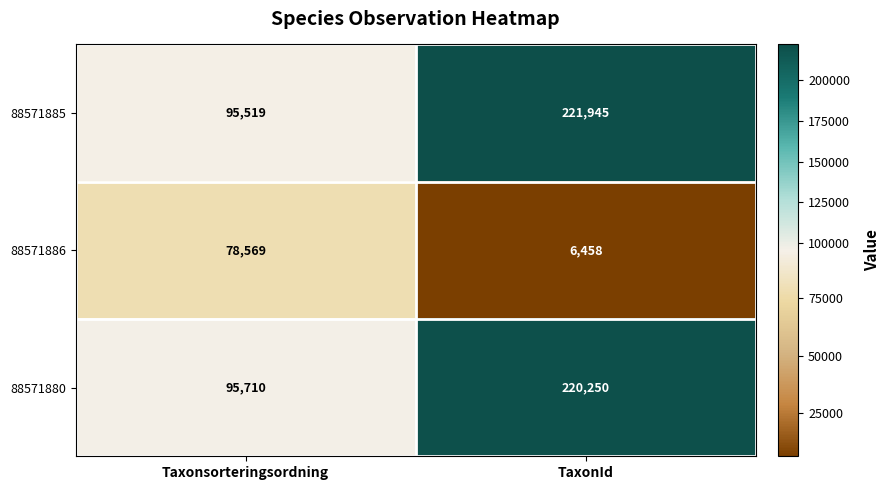

List the series in order of their peak value, lowest first.

88571886, 88571880, 88571885